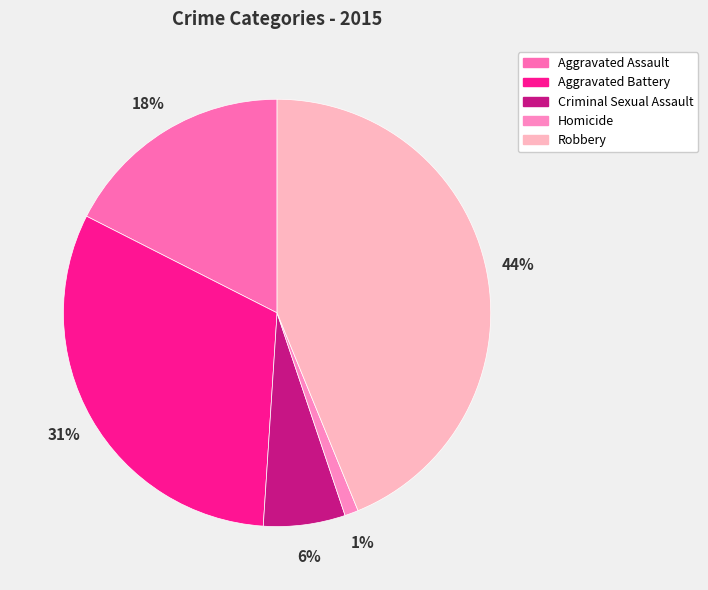

What percentage is the Robbery slice, to the nearest percent?

44%